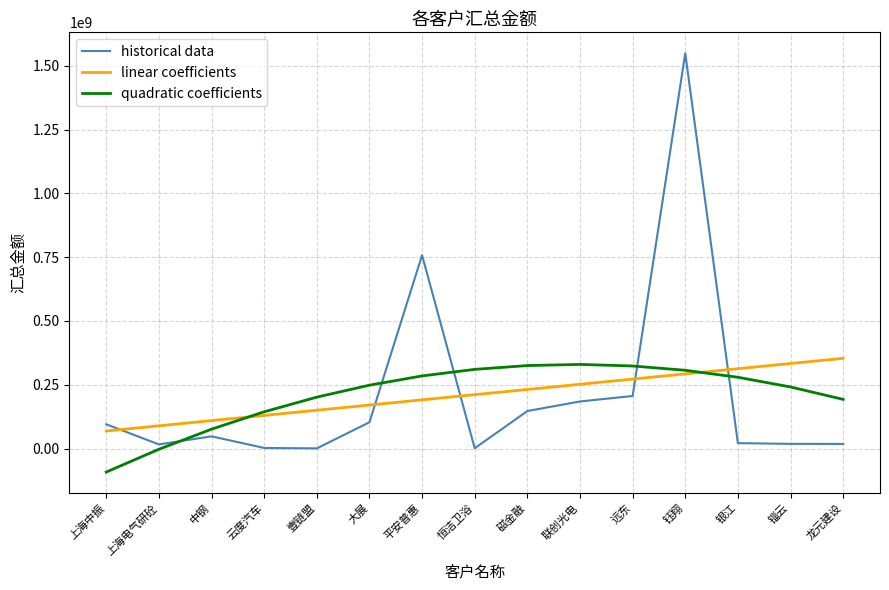

The quadratic coefficients series shows 306653765.3 at 钰翔. True or false?

True